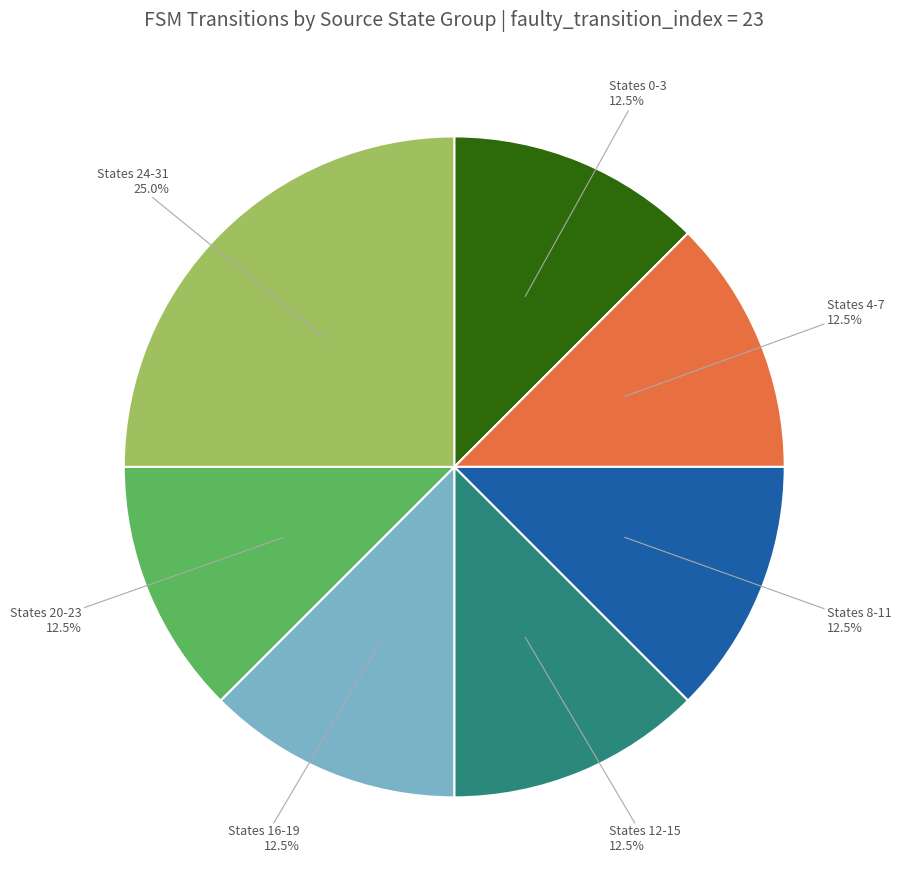

Is there a majority slice in this chart?

No